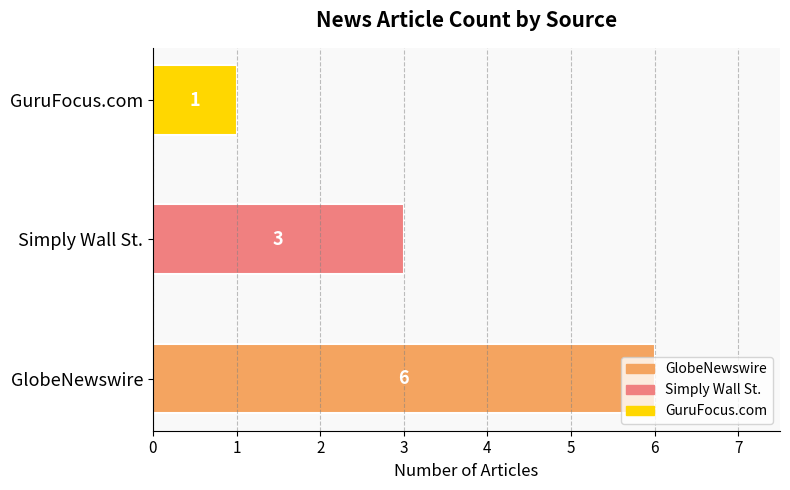

What is the difference between the second highest and minimum values?

2